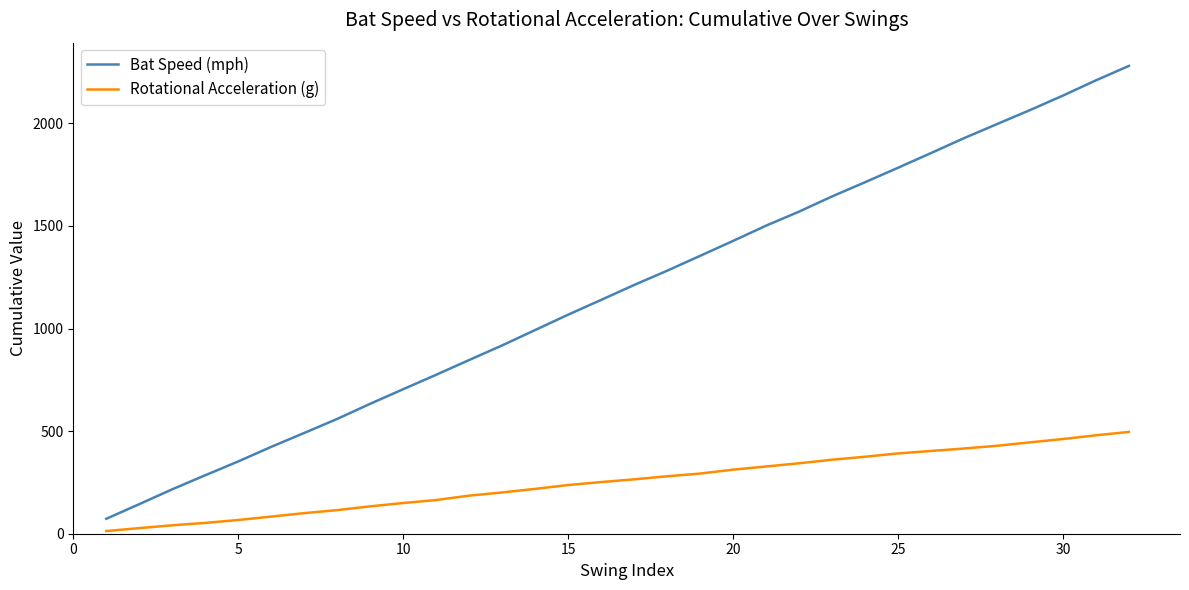

What is the highest value of the Rotational Acceleration (g) series?

496.1